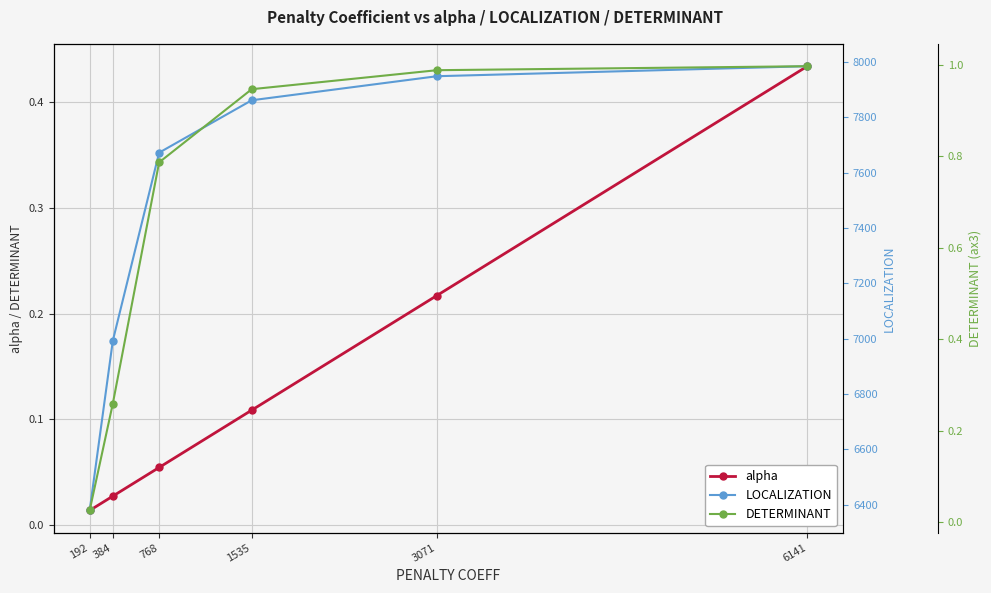

Does the chart display data point markers on the line(s)?

Yes